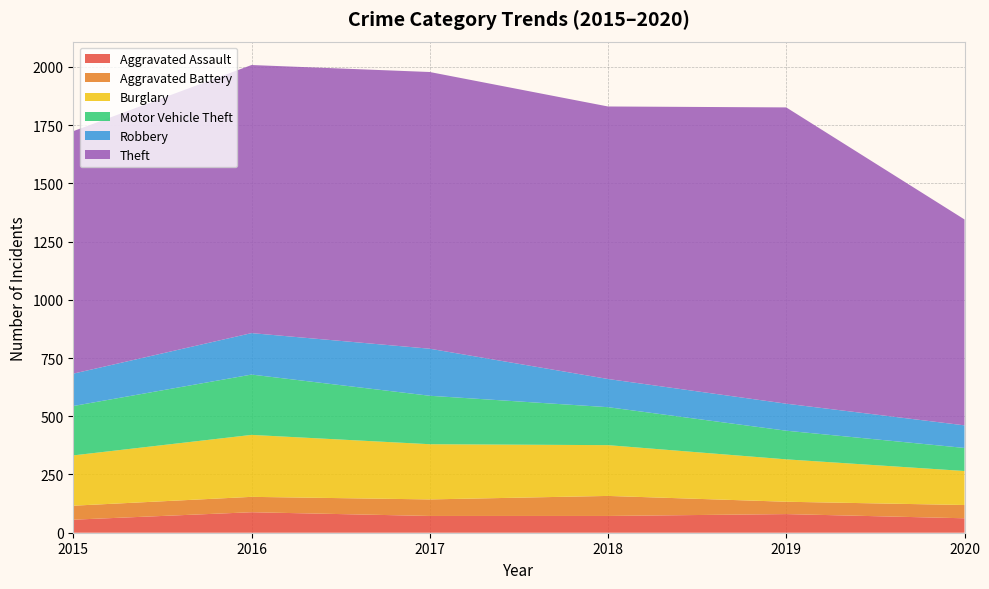

Reading left to right, transcribe all the data shown in this chart.

Aggravated Assault: 2015=56	2016=88	2017=72	2018=72	2019=80	2020=62
Aggravated Battery: 2015=60	2016=66	2017=71	2018=86	2019=53	2020=57
Burglary: 2015=216	2016=266	2017=237	2018=218	2019=182	2020=146
Motor Vehicle Theft: 2015=212	2016=259	2017=208	2018=163	2019=123	2020=99
Robbery: 2015=139	2016=178	2017=202	2018=121	2019=116	2020=97
Theft: 2015=1041	2016=1151	2017=1188	2018=1170	2019=1272	2020=884